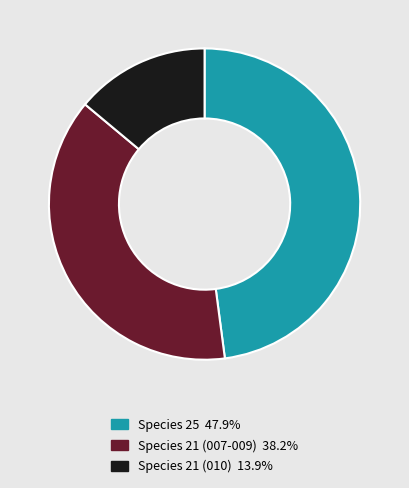

Is there a majority slice in this chart?

No